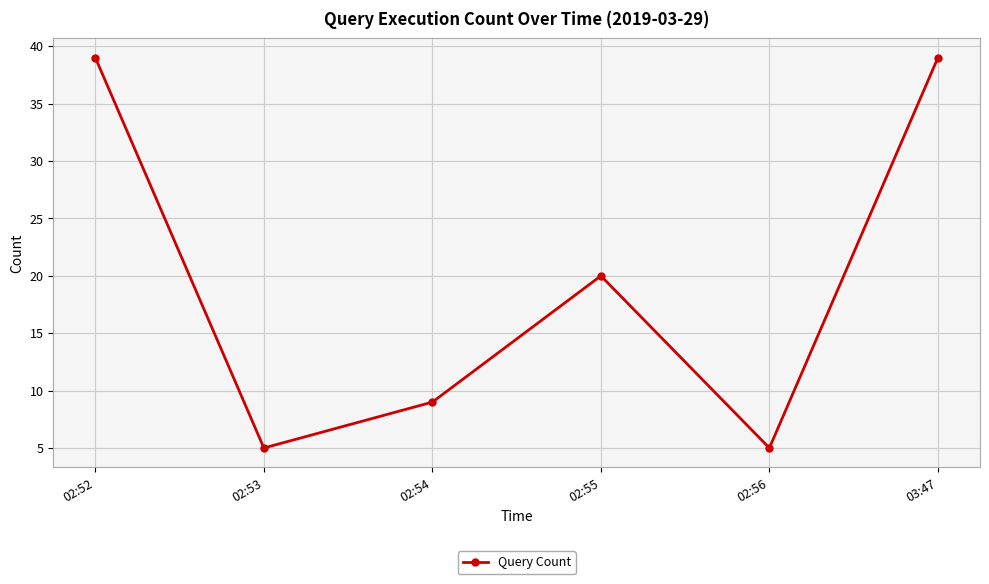

How many lines are shown in the chart?

1